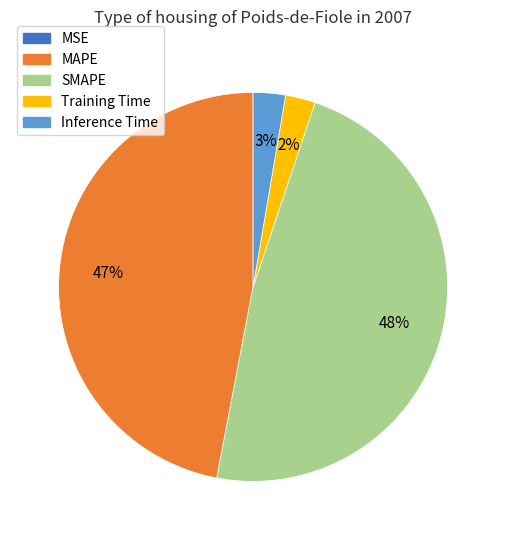

Which has a higher value, MAPE or SMAPE?

SMAPE